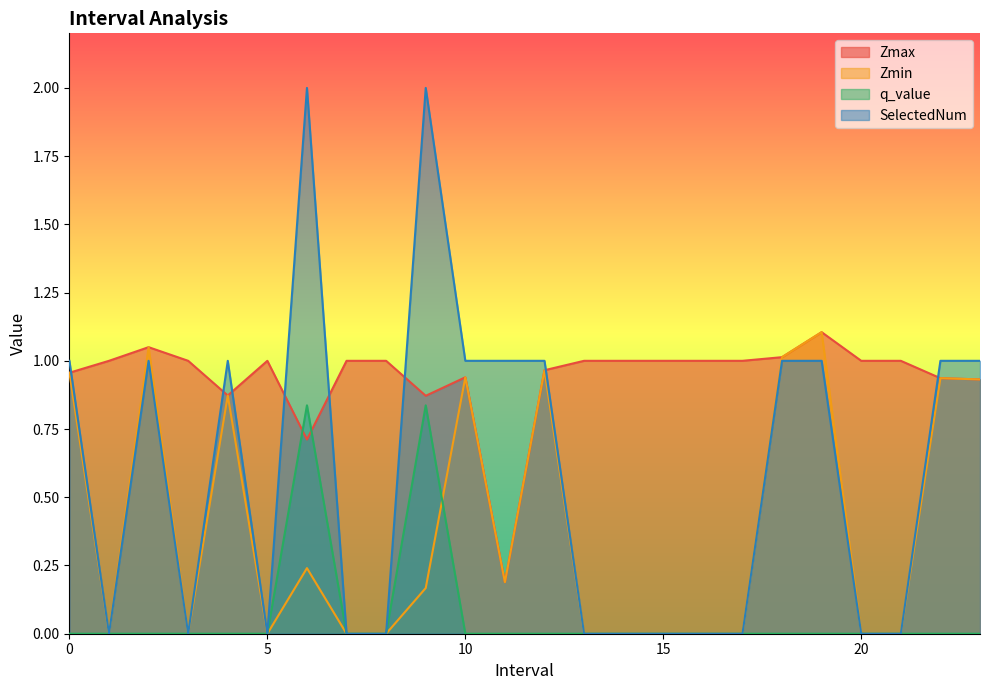

What is the sum of all Zmax values?

22.5